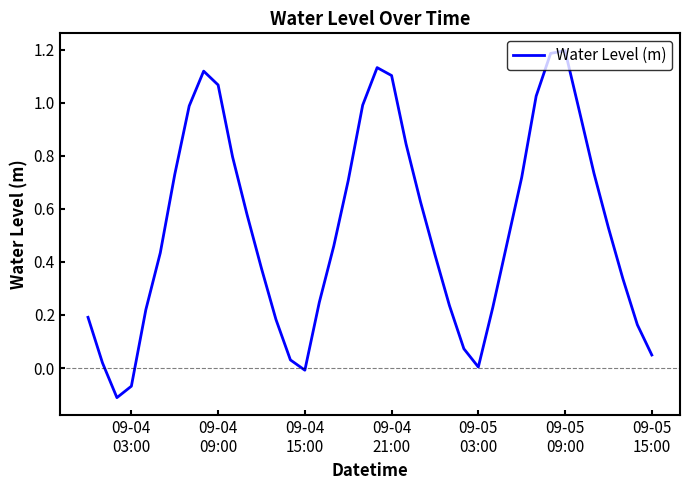

What is the maximum value shown in the chart?

1.2